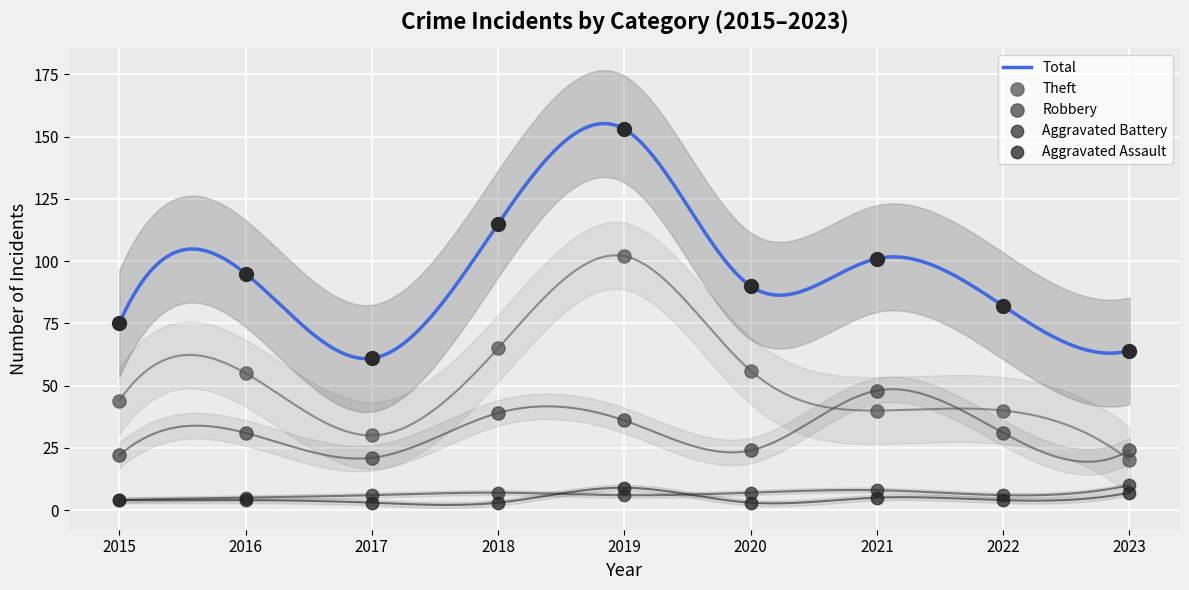

What are all the series names shown in the legend?

Aggravated Assault, Aggravated Battery, Robbery, Theft, Total